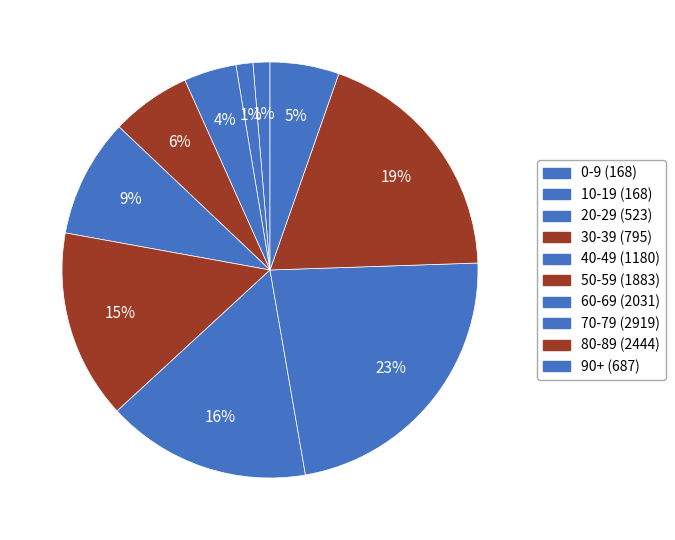

What is the change in value from 10-19 to 20-29?

+355